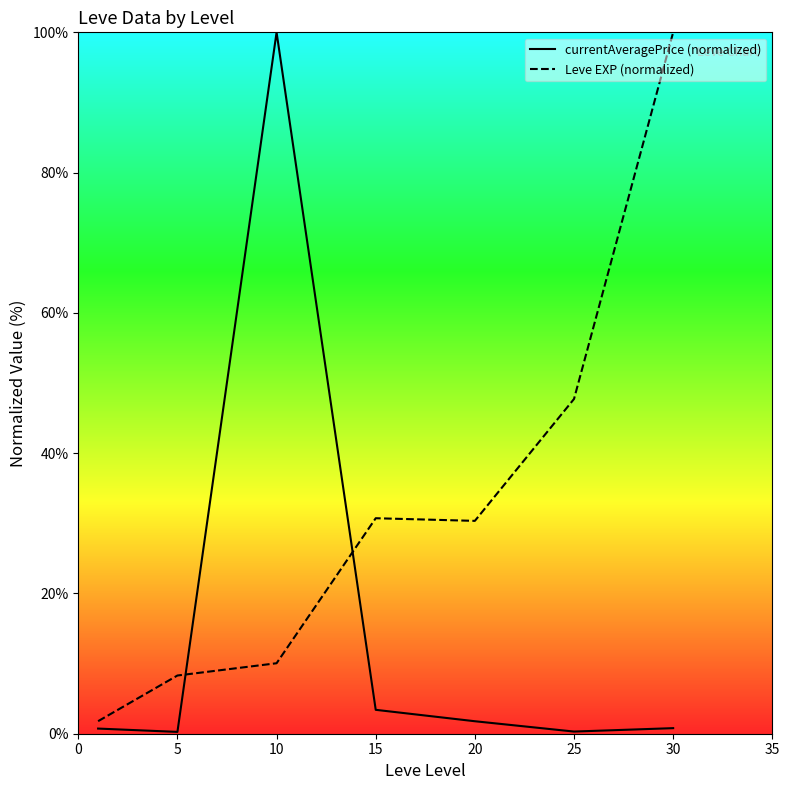

Which has a higher value, 5 or 15?

15